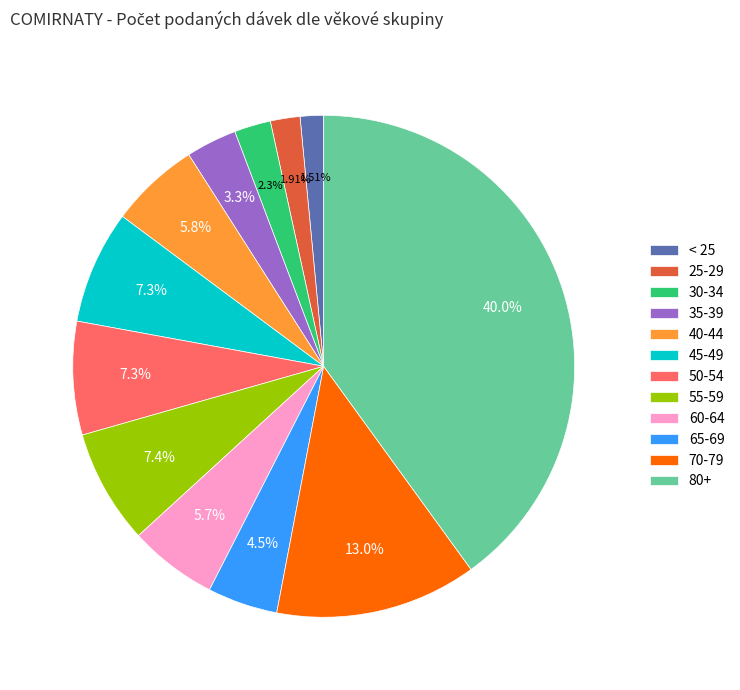

Combined, do 60-64 and 65-69 account for over 50%?

No